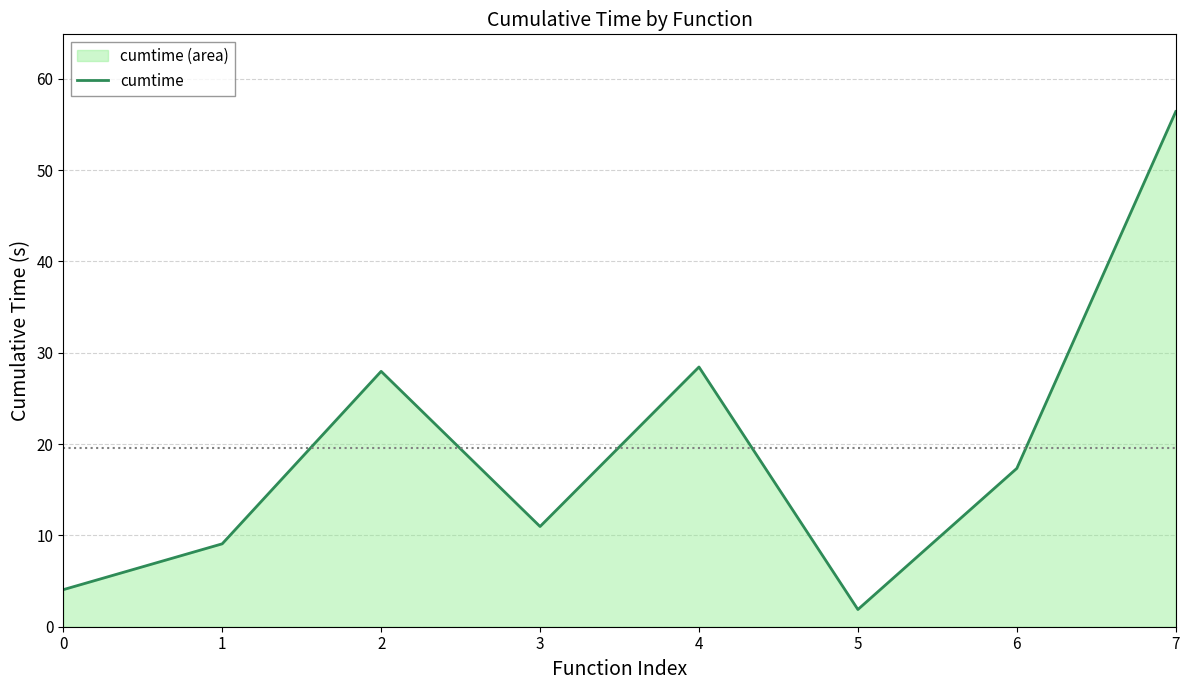

List the labels in order of value, smallest first.

5, 0, 1, 3, 6, 2, 4, 7